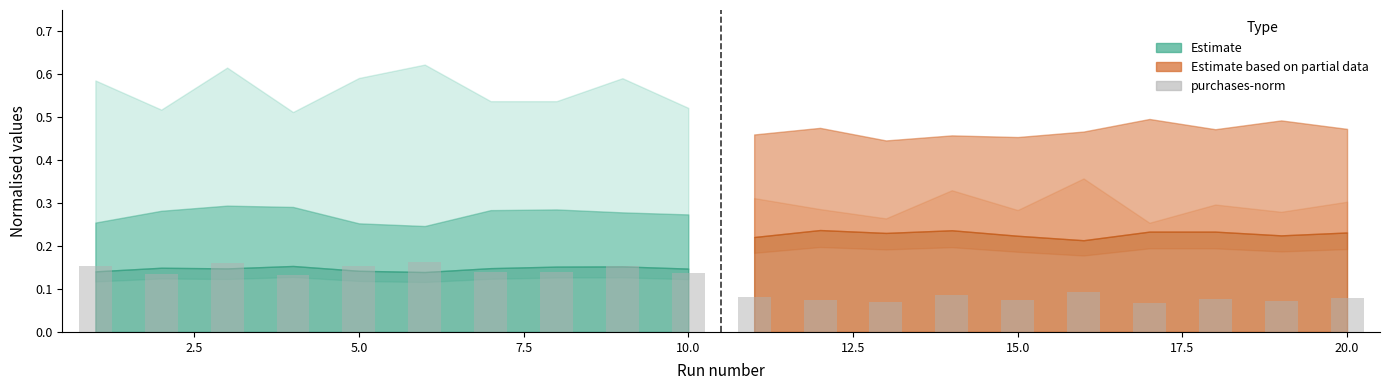

What is the sum of all values?

2.2